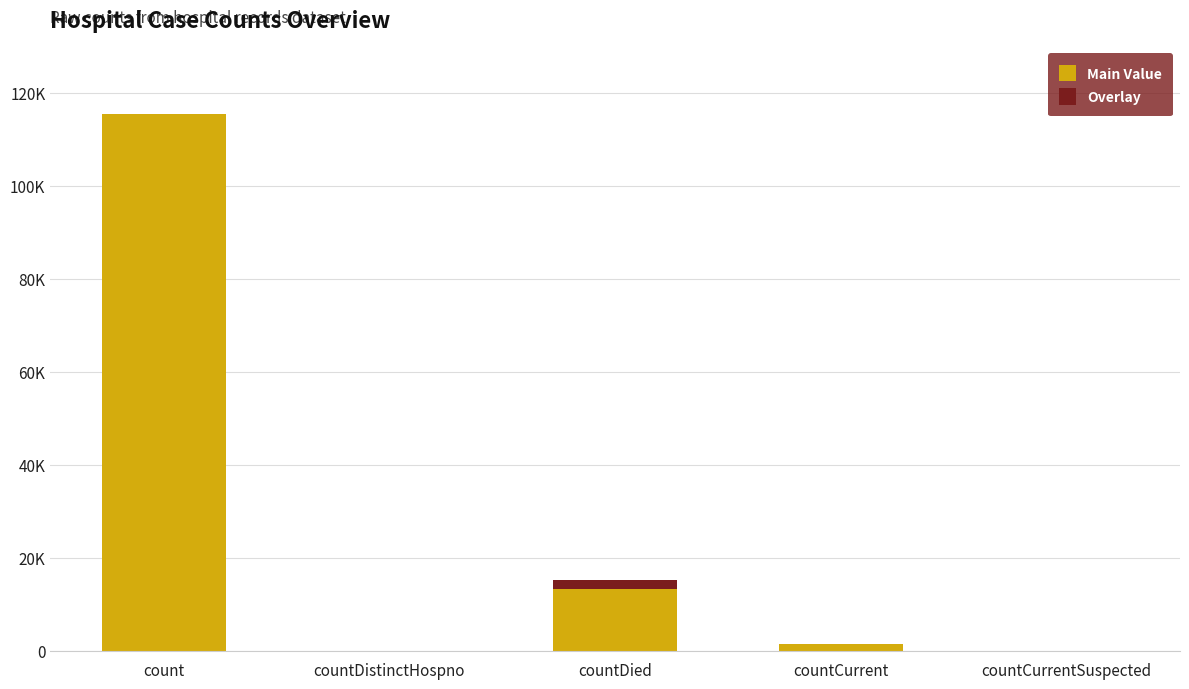

Does the chart contain stacked bars?

Yes